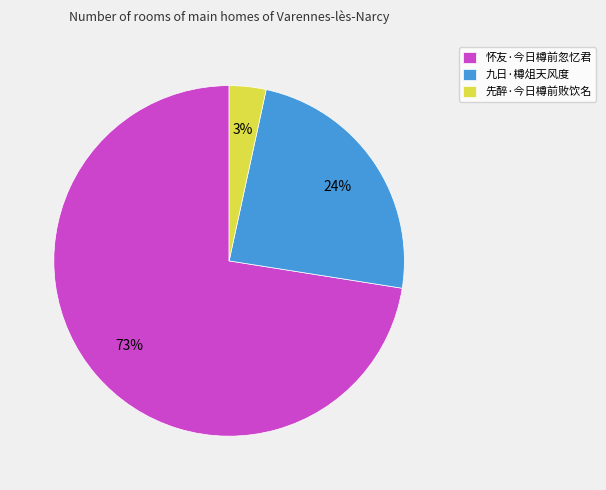

Count the number of slices in the pie.

3